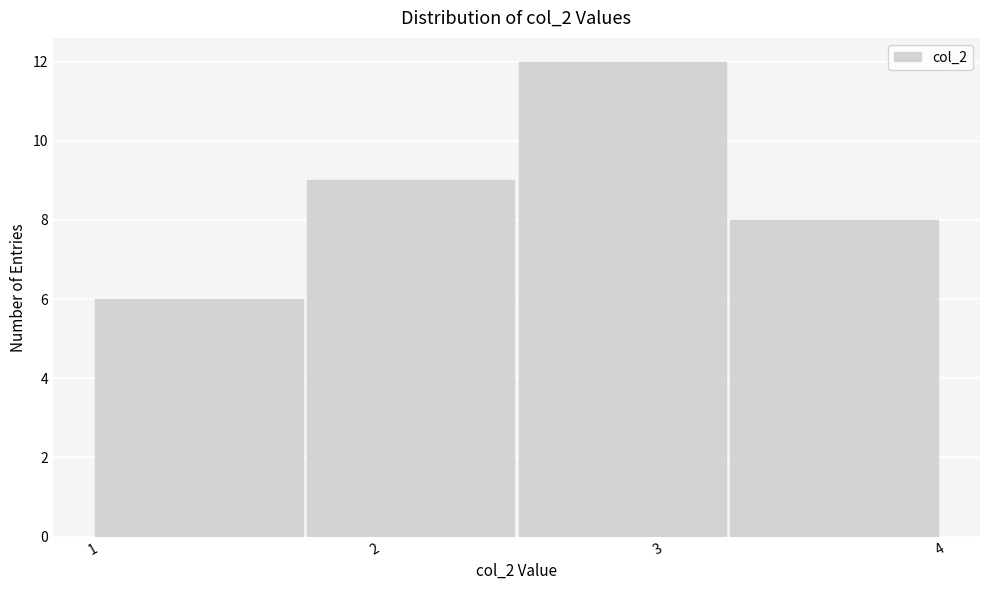

What is the height of the bar covering 1.75 to 2.50 on the x-axis? Neither the bar edges nor the heights are printed on the chart, so give them approximately, as read against the axes.

9